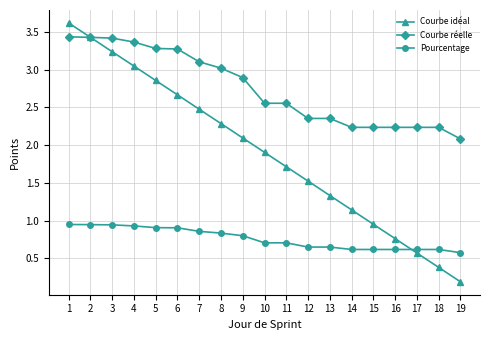

Count the number of categories in the chart.

19